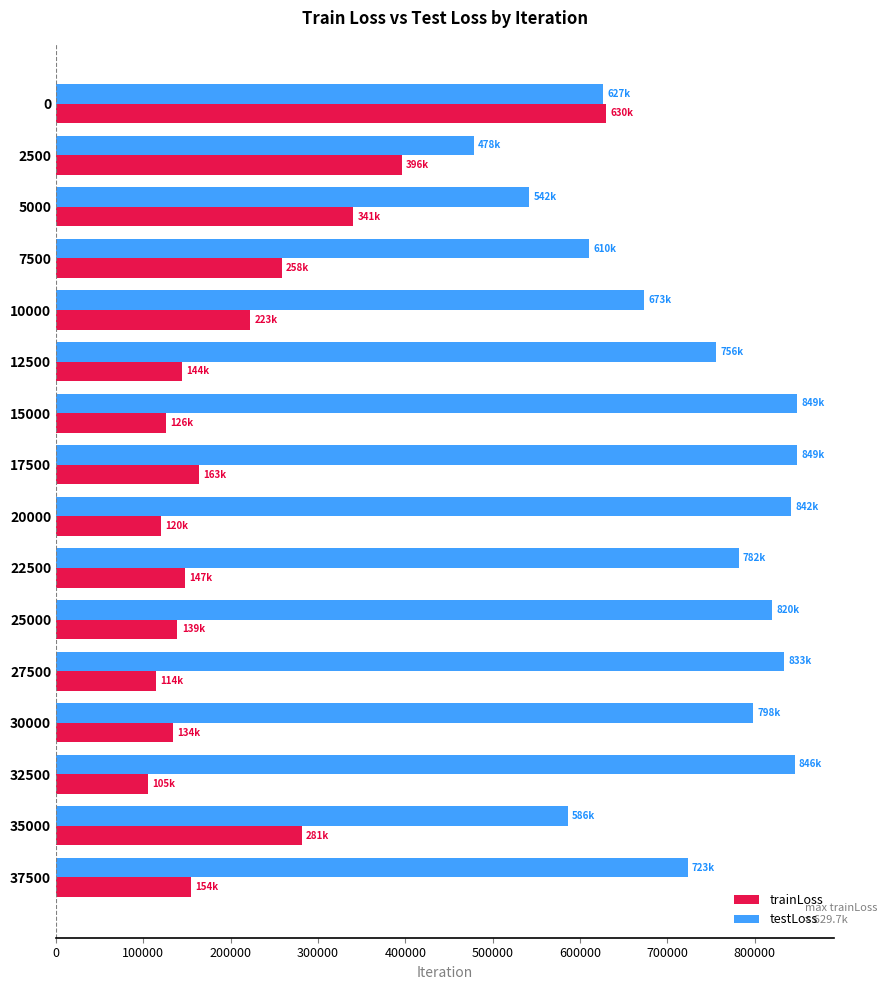

How many categories are shown in the chart?

16